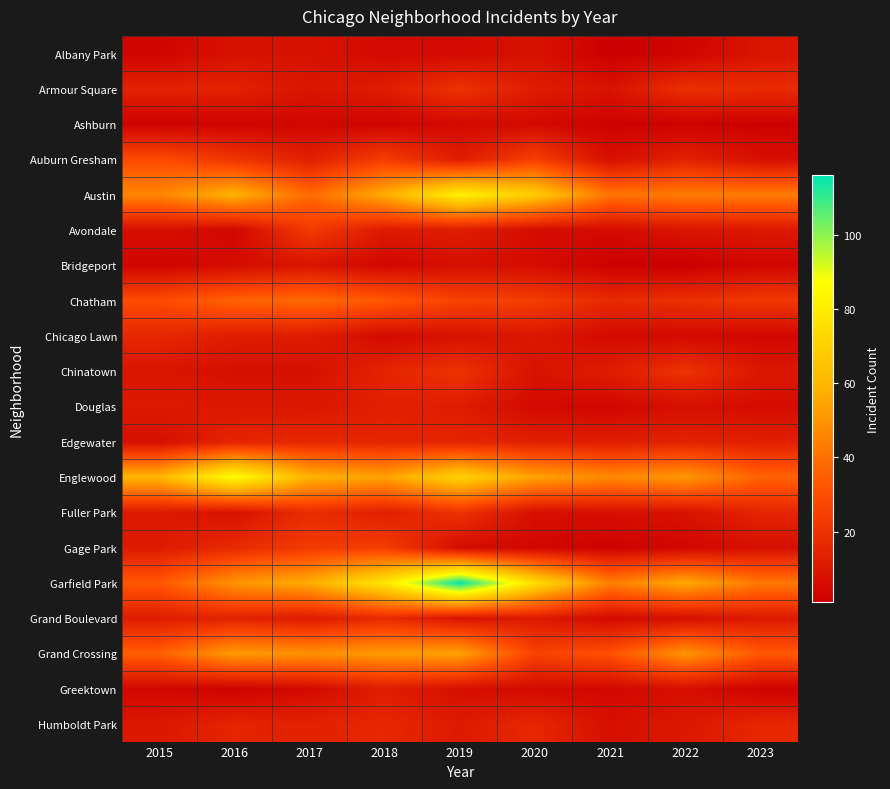

Which series has the largest range (max minus min)?

Garfield Park